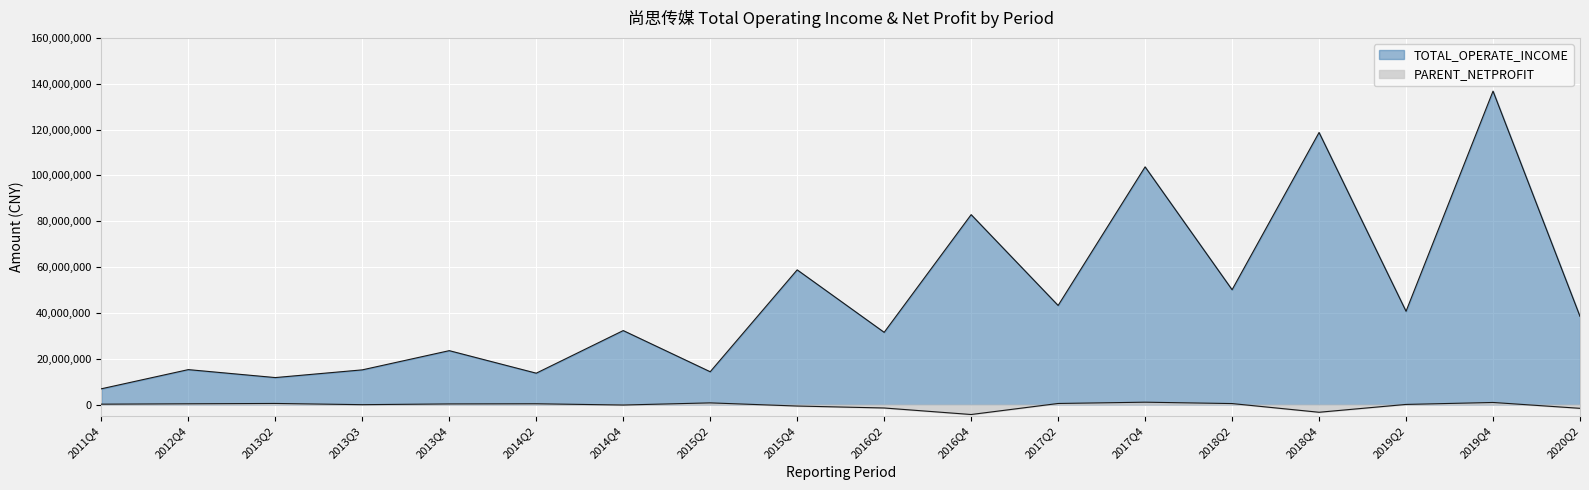

Reading left to right, list all the values displayed in this chart.

TOTAL_OPERATE_INCOME: 6867293.1	15235233.7	11762290.0	15126693.7	23509920.7	13676522.0	32274318.6	14309415.1	58767760.3	31507338.7	82861591.0	43237051.7	103714722.8	50098429.9	118719805.4	40701333.7	136769945.9	38466233.9
PARENT_NETPROFIT: 156617.1	322954.7	467129.7	-60366.8	264192.4	332073.9	-213668.5	721749.7	-656090.9	-1510247.7	-4358935.0	458896.3	1019746.9	419807.2	-3374514.7	42944.8	900347.4	-1655123.1